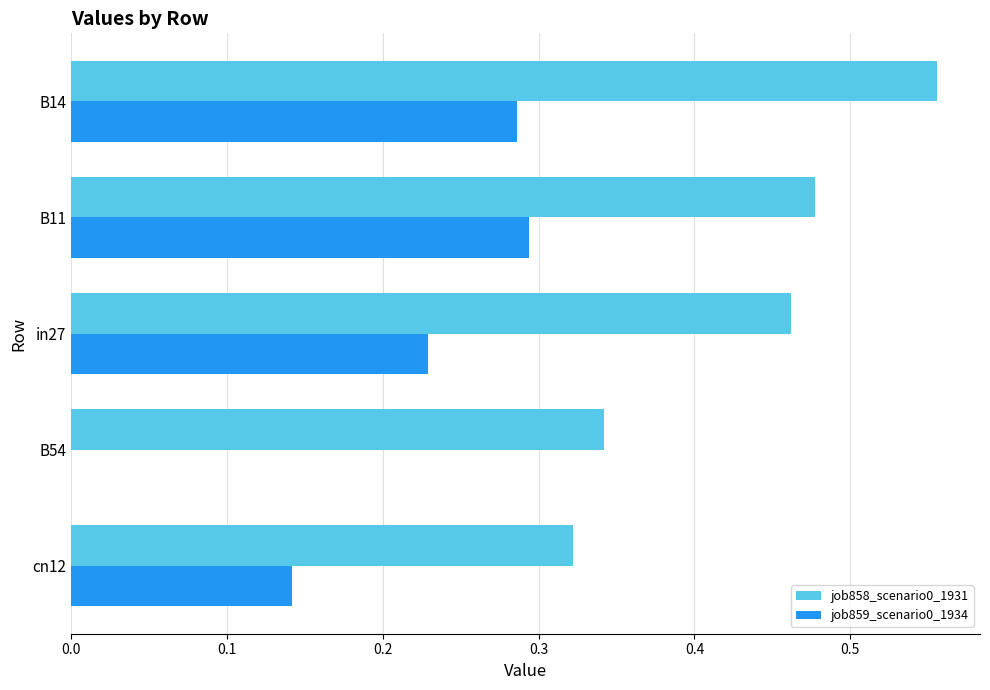

Which category has the highest value across all series?

B14